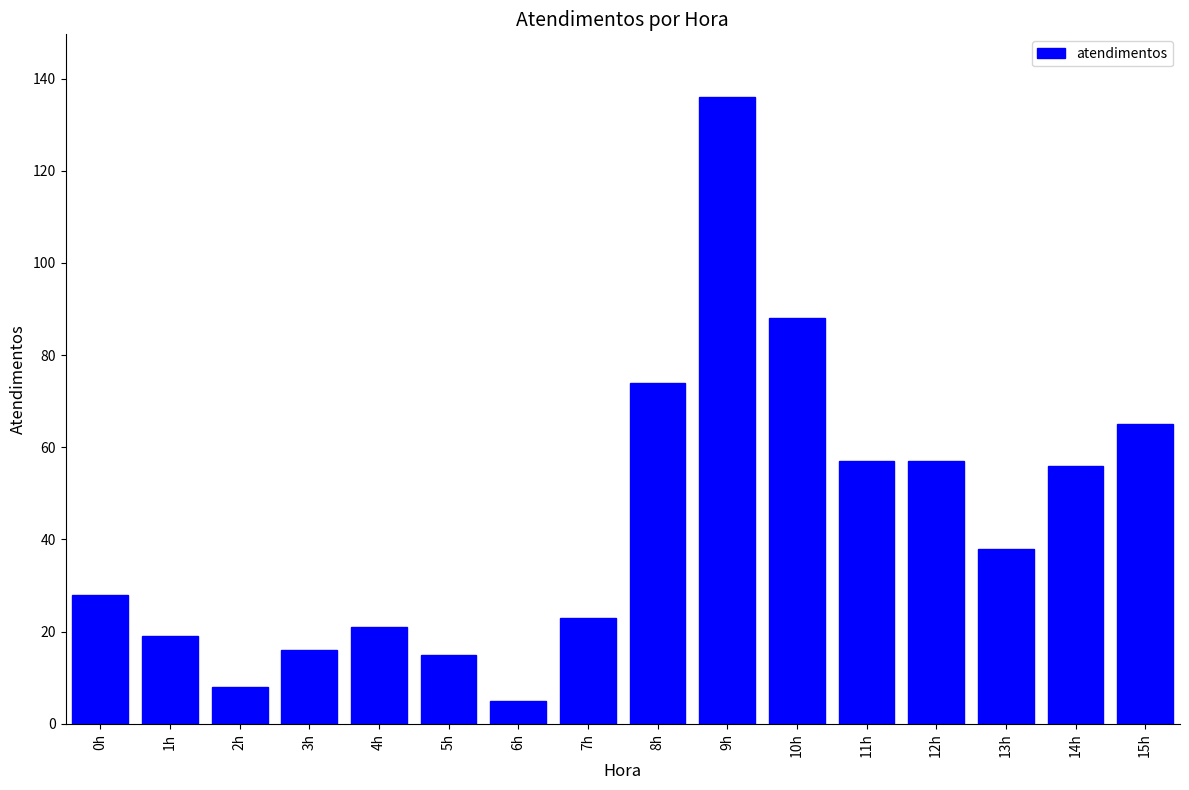

Approximately how many times larger is the value at 15h compared to 2h?

8.1